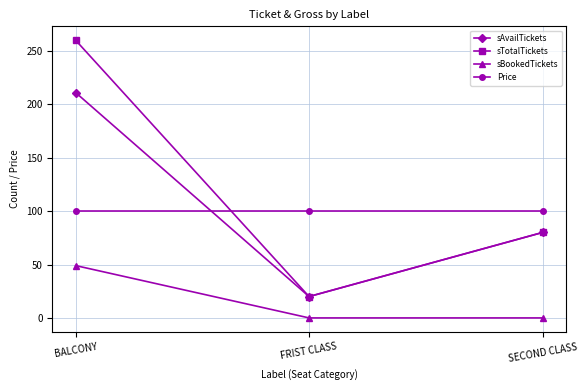

List the labels in order of sAvailTickets value, largest first.

BALCONY, SECOND CLASS, FRIST CLASS